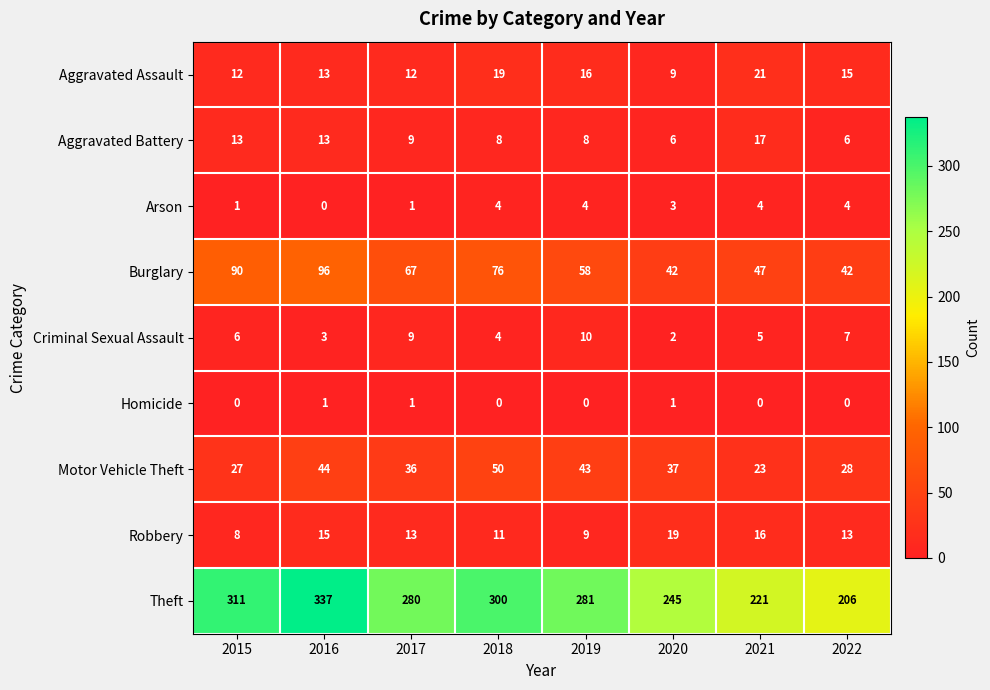

Between 2016 and 2018, which series saw the biggest shift?

Theft